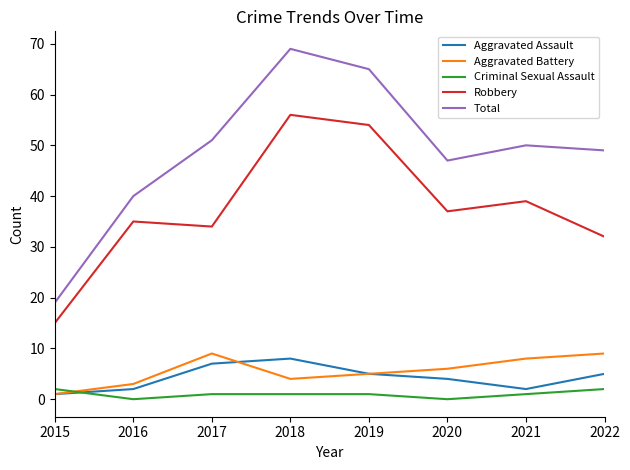

Reading left to right, what are all the values shown in this chart?

Aggravated Assault: 1	2	7	8	5	4	2	5
Aggravated Battery: 1	3	9	4	5	6	8	9
Criminal Sexual Assault: 2	0	1	1	1	0	1	2
Robbery: 15	35	34	56	54	37	39	32
Total: 19	40	51	69	65	47	50	49